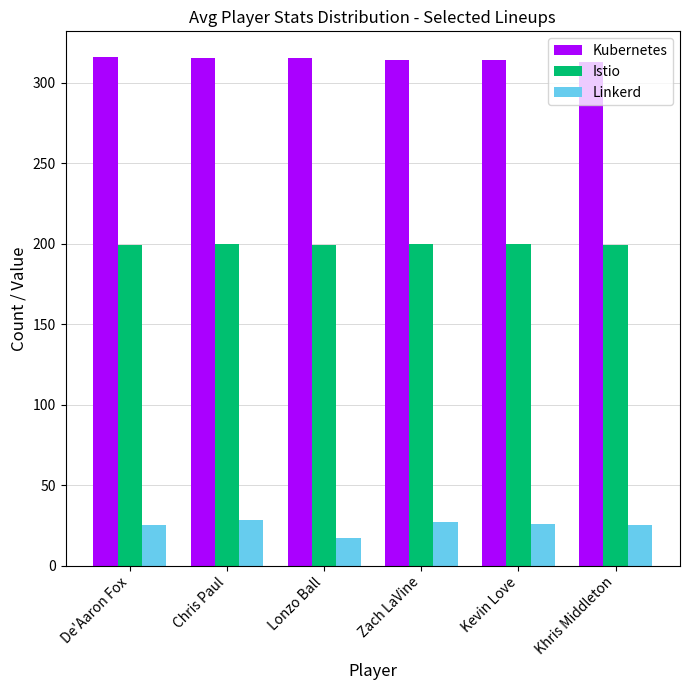

What is the sum of all Linkerd values?

148